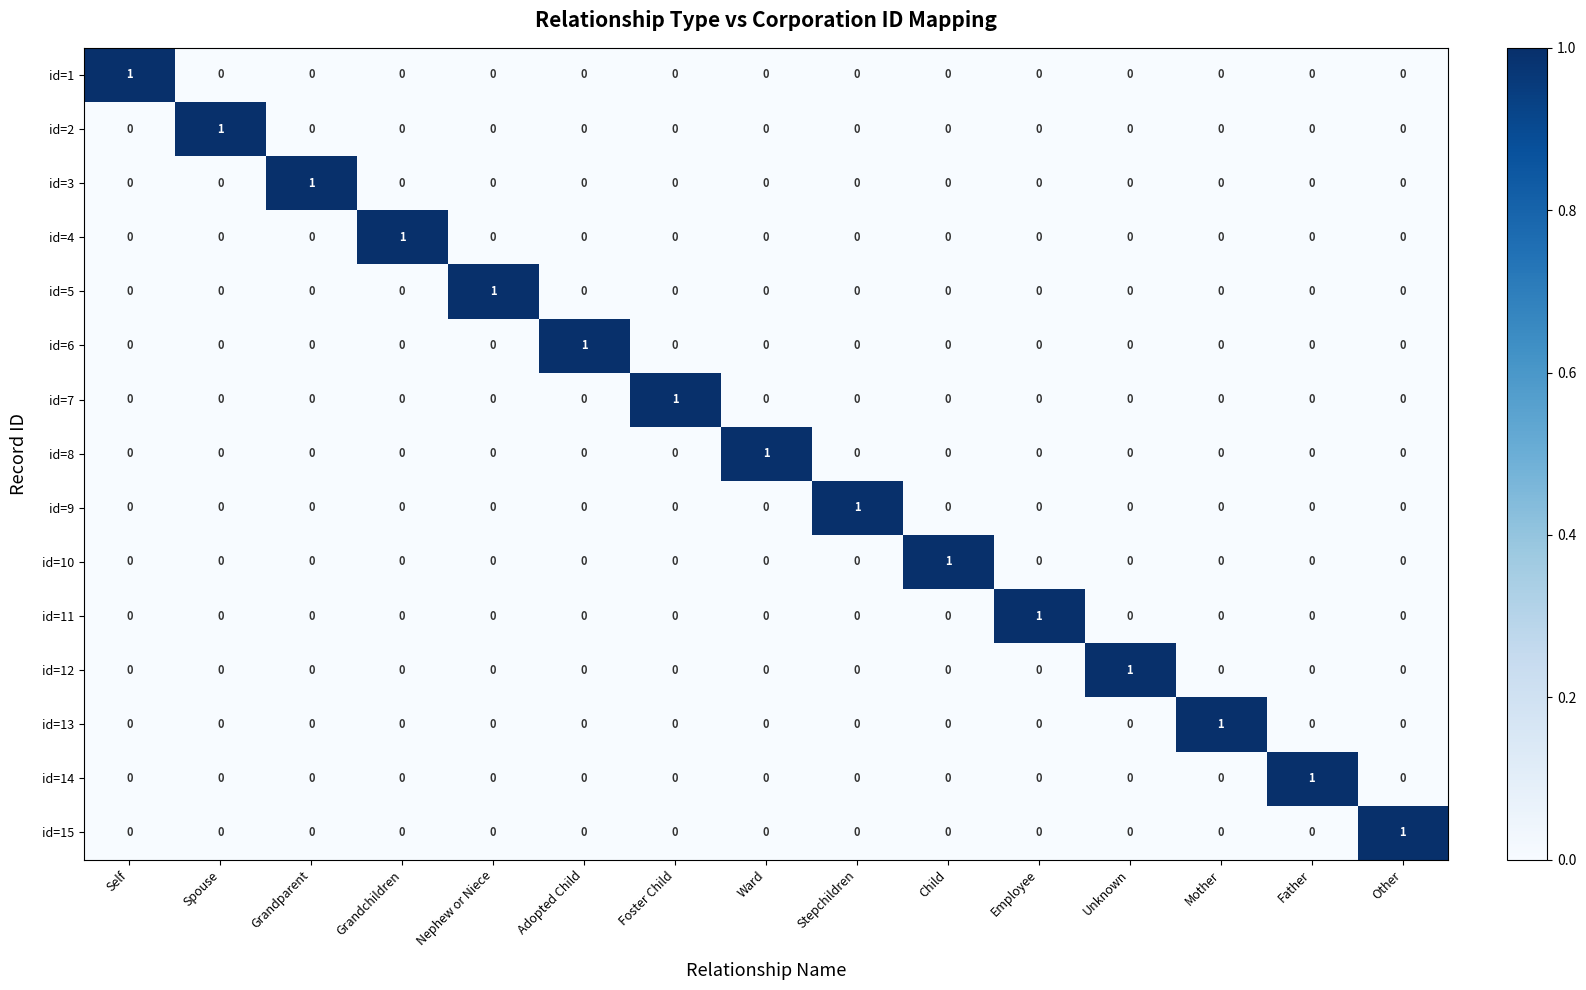

How many id=8 values are between 0 and 1?

15